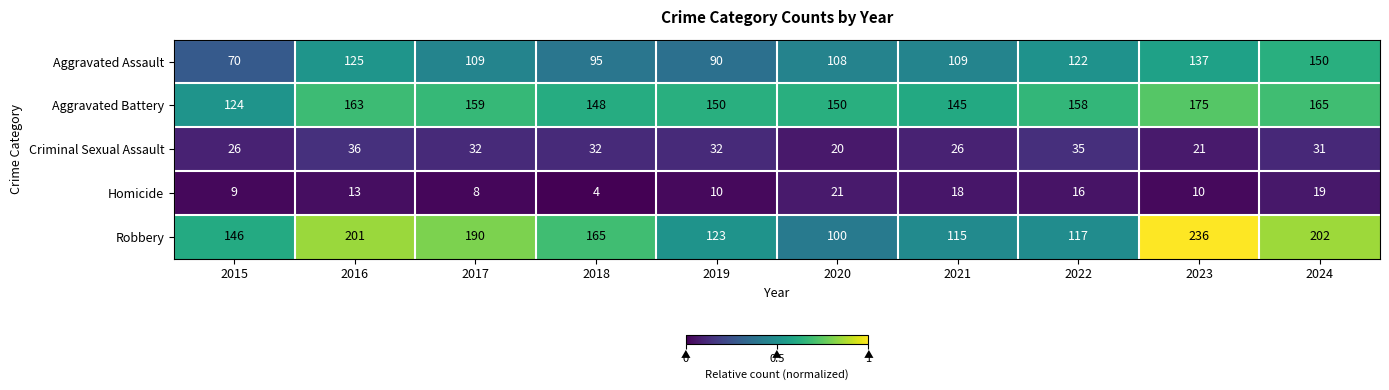

The Robbery series shows 170 at 2019. True or false?

False